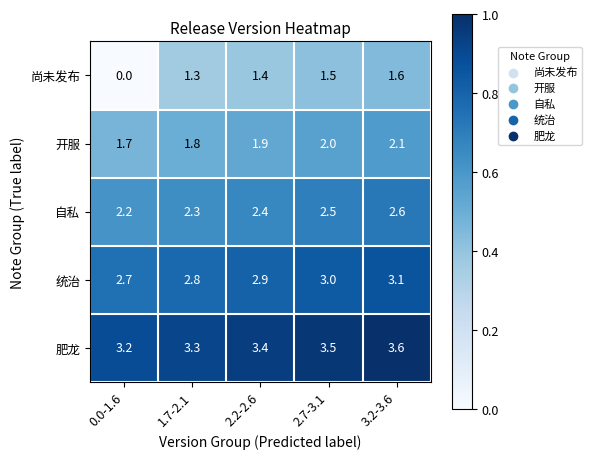

Which series has the largest range (max minus min)?

尚未发布